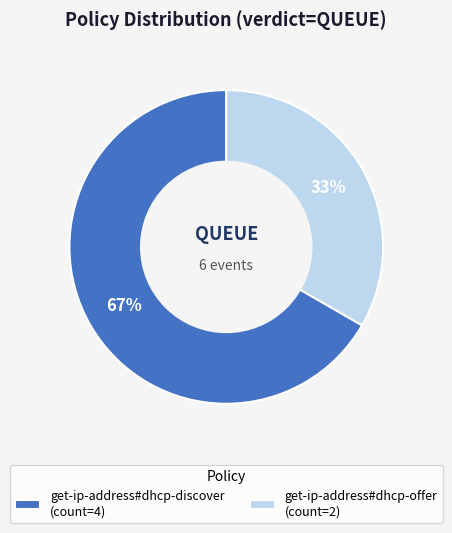

Which slice is the largest?

get-ip-address#dhcp-discover (count=4)